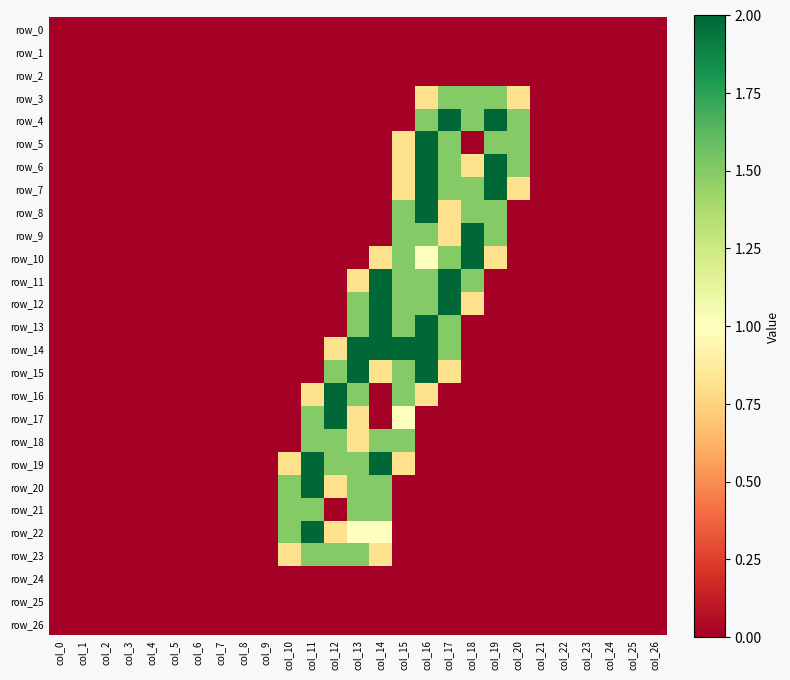

Is the value of row_23 at col_25 greater than the value of row_21 at col_15?

No